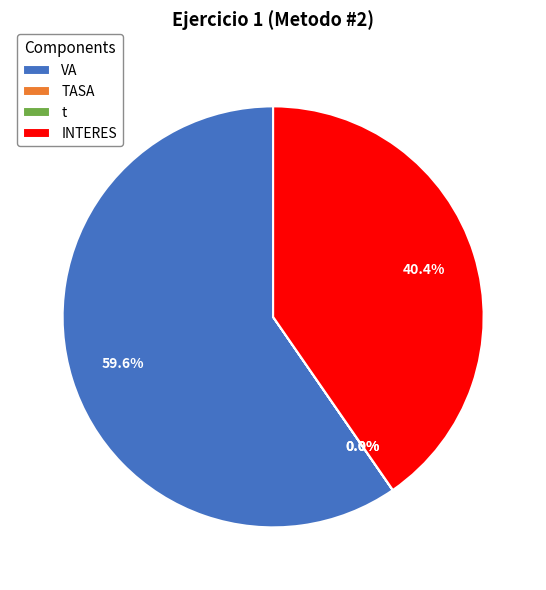

What percentage is NOT represented by TASA?

100.0%